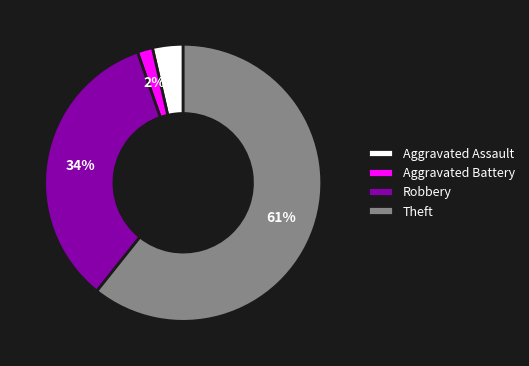

True or false: Theft accounts for 50% of the total.

False